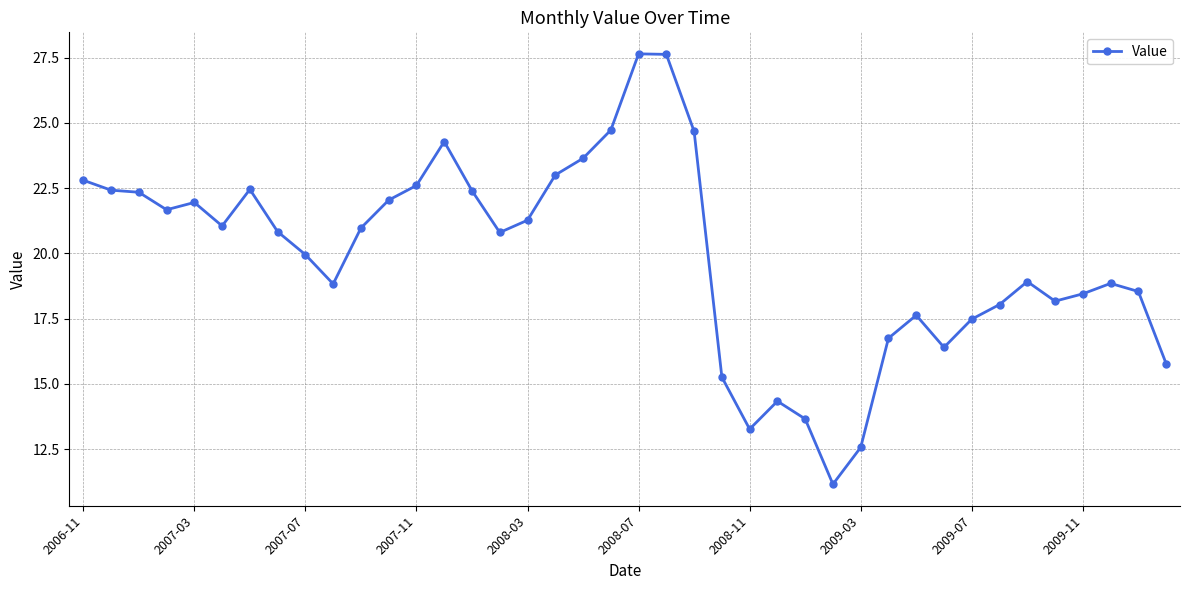

What is the maximum value shown in the chart?

27.6